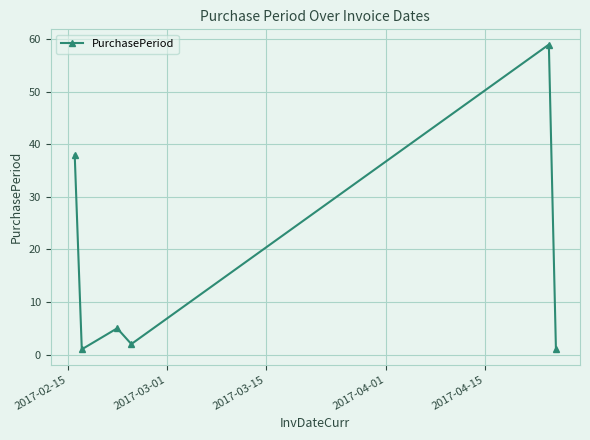

What is the sum of all values?

106